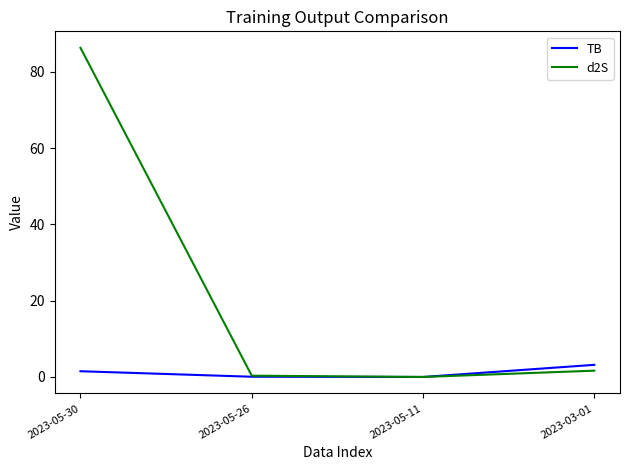

True or false: TB has more than 1 points higher than both neighbors.

False